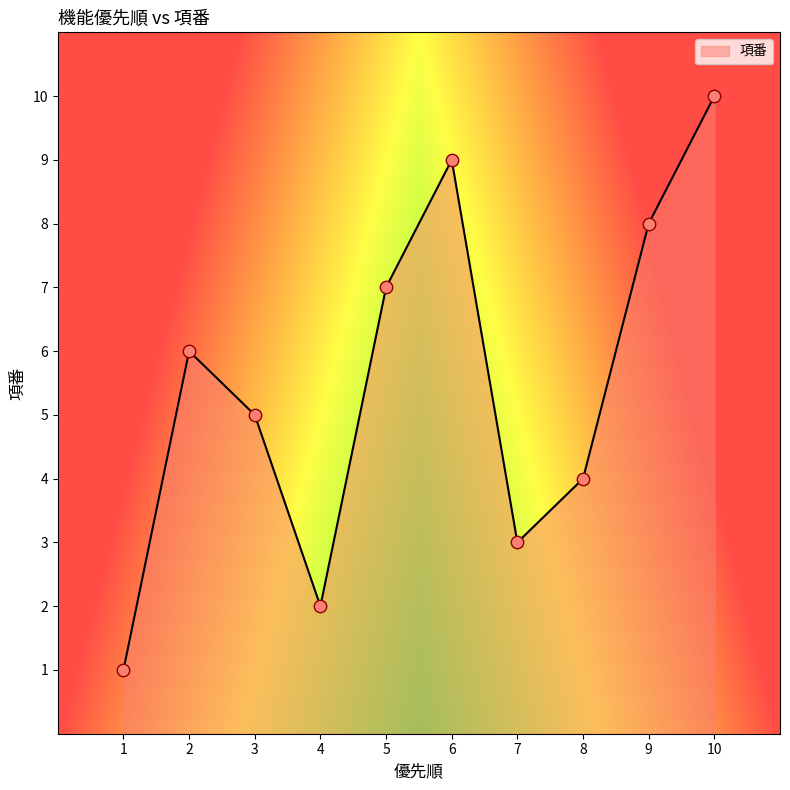

What is the change in value from 2 to 6?

+3